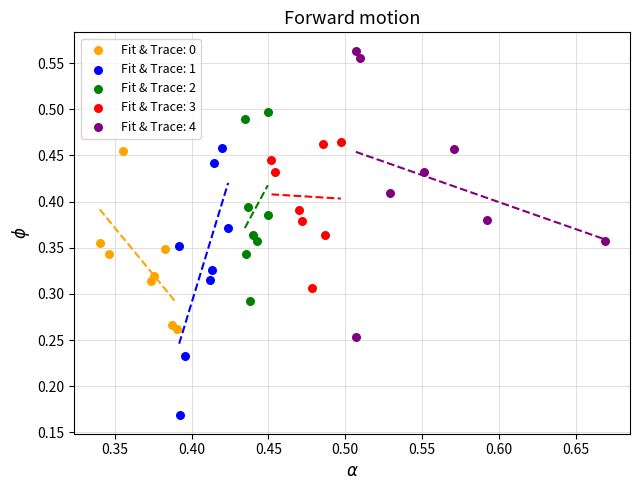

Which series reaches the minimum Y coordinate?

Fit & Trace: 1